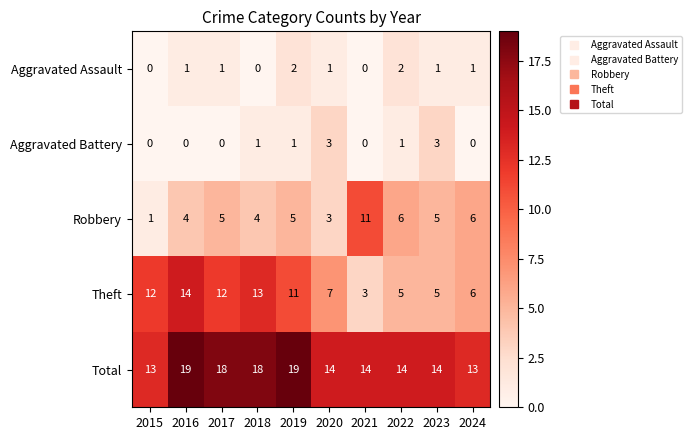

Count the number of data series in this chart.

5